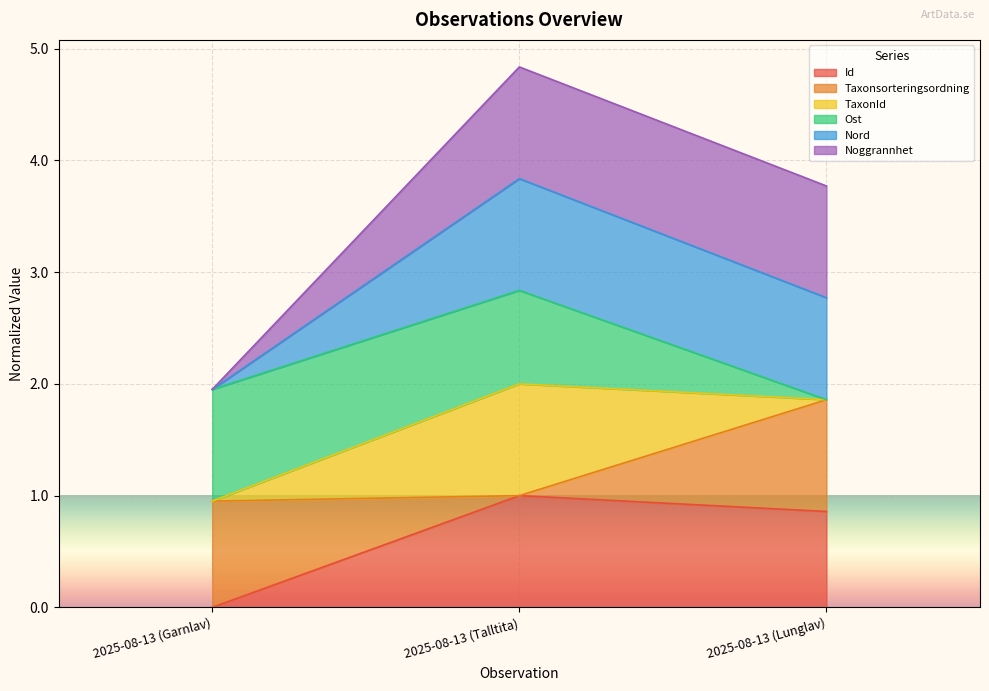

What position from the right is 2025-08-13 (Garnlav)?

3